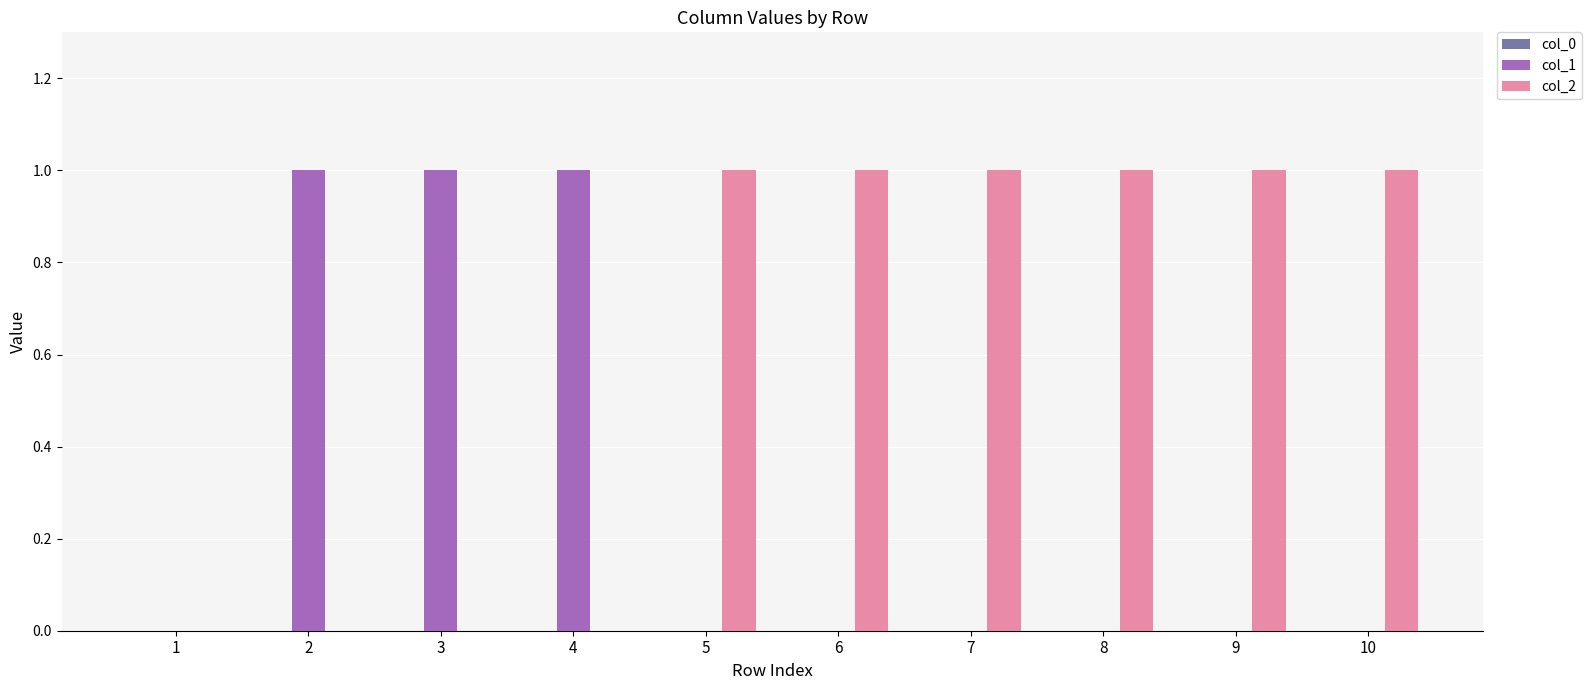

Does the chart contain stacked bars?

No